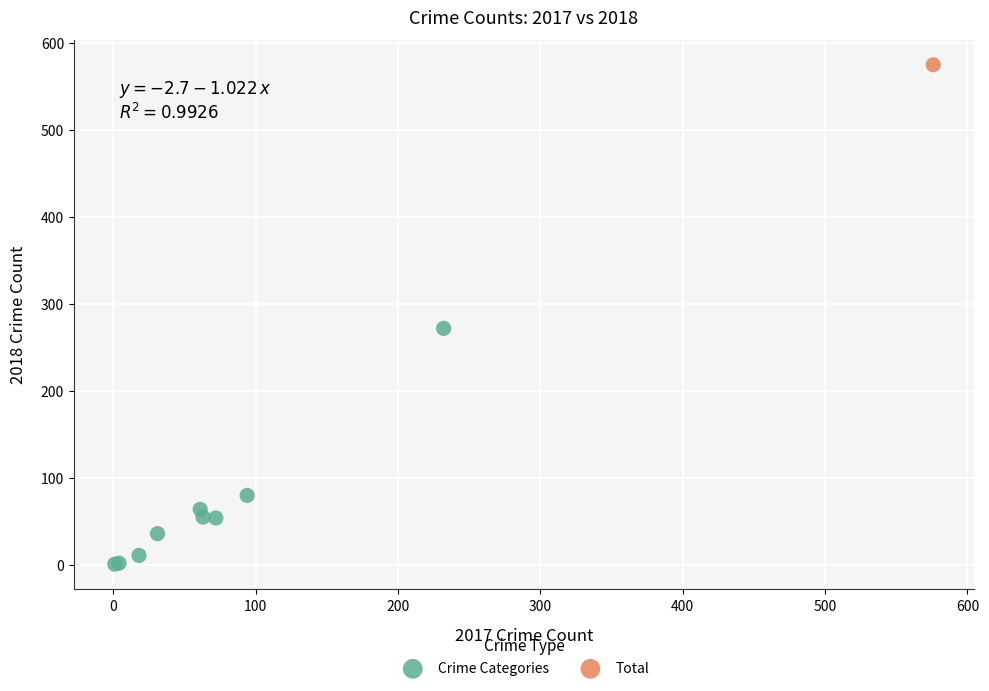

What are all the series names shown in the legend?

Crime Categories, Total